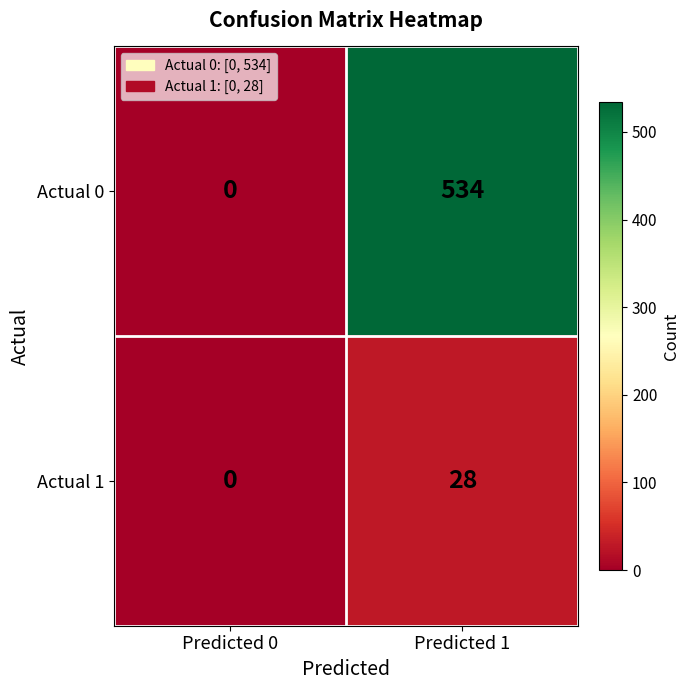

What is the average value of the Actual 0 series?

267